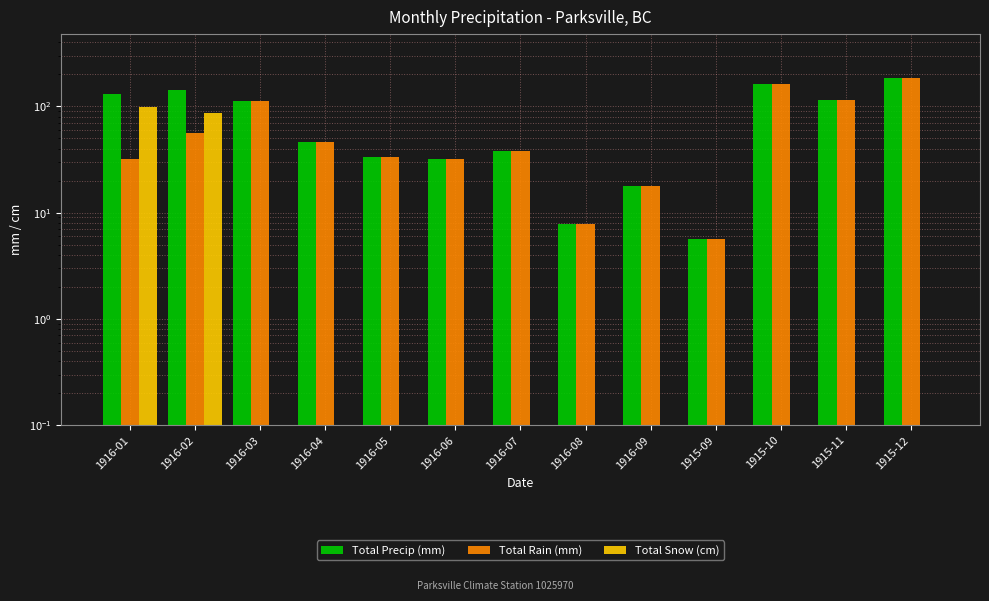

Rank the series at 1916-07 from highest to lowest value.

Total Precip (mm), Total Rain (mm), Total Snow (cm)